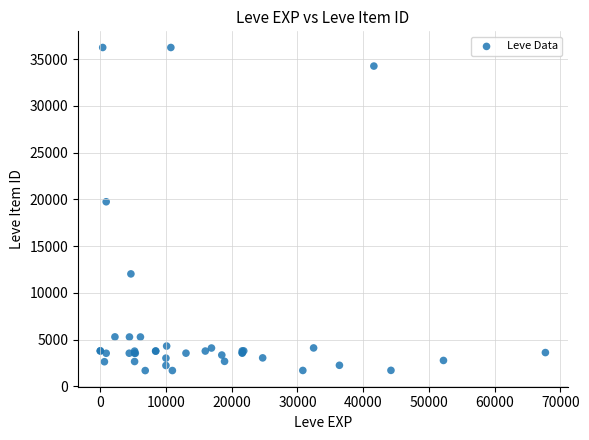

What Y value in the scatter plot is closest to 18967?

19744